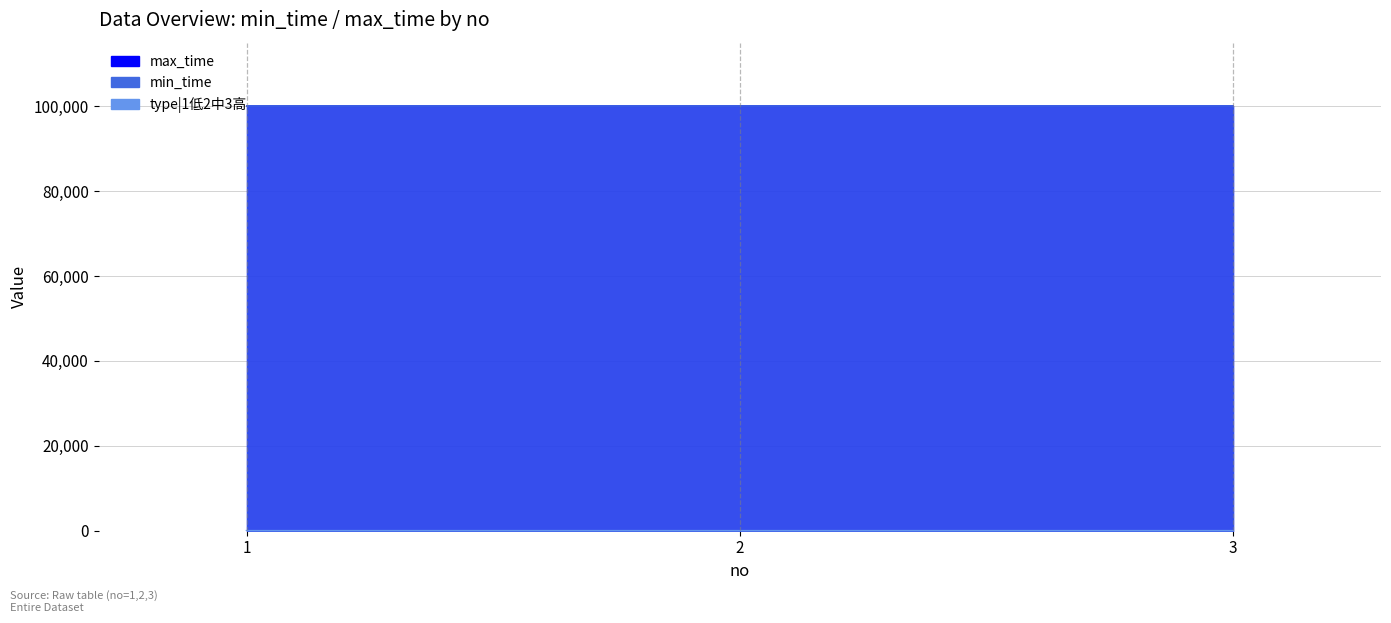

What is the average value of the type|1低2中3高 series?

2